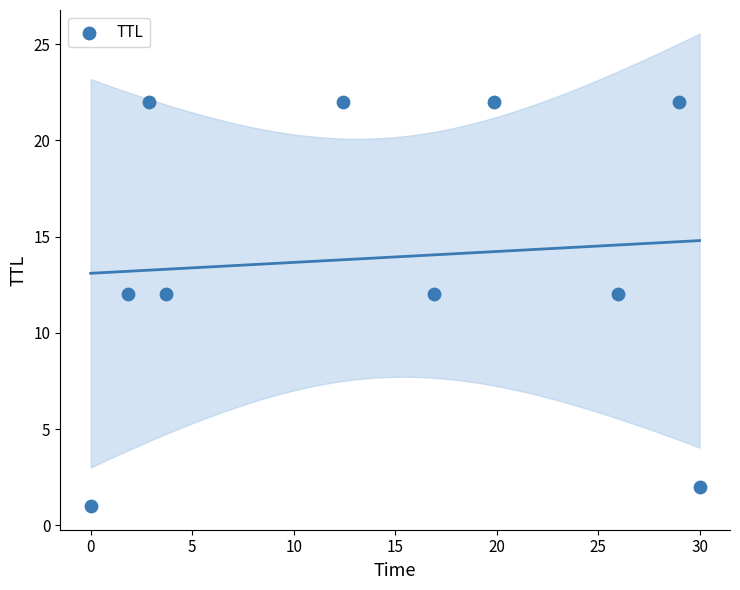

What is the range of Y values (max minus min)?

21